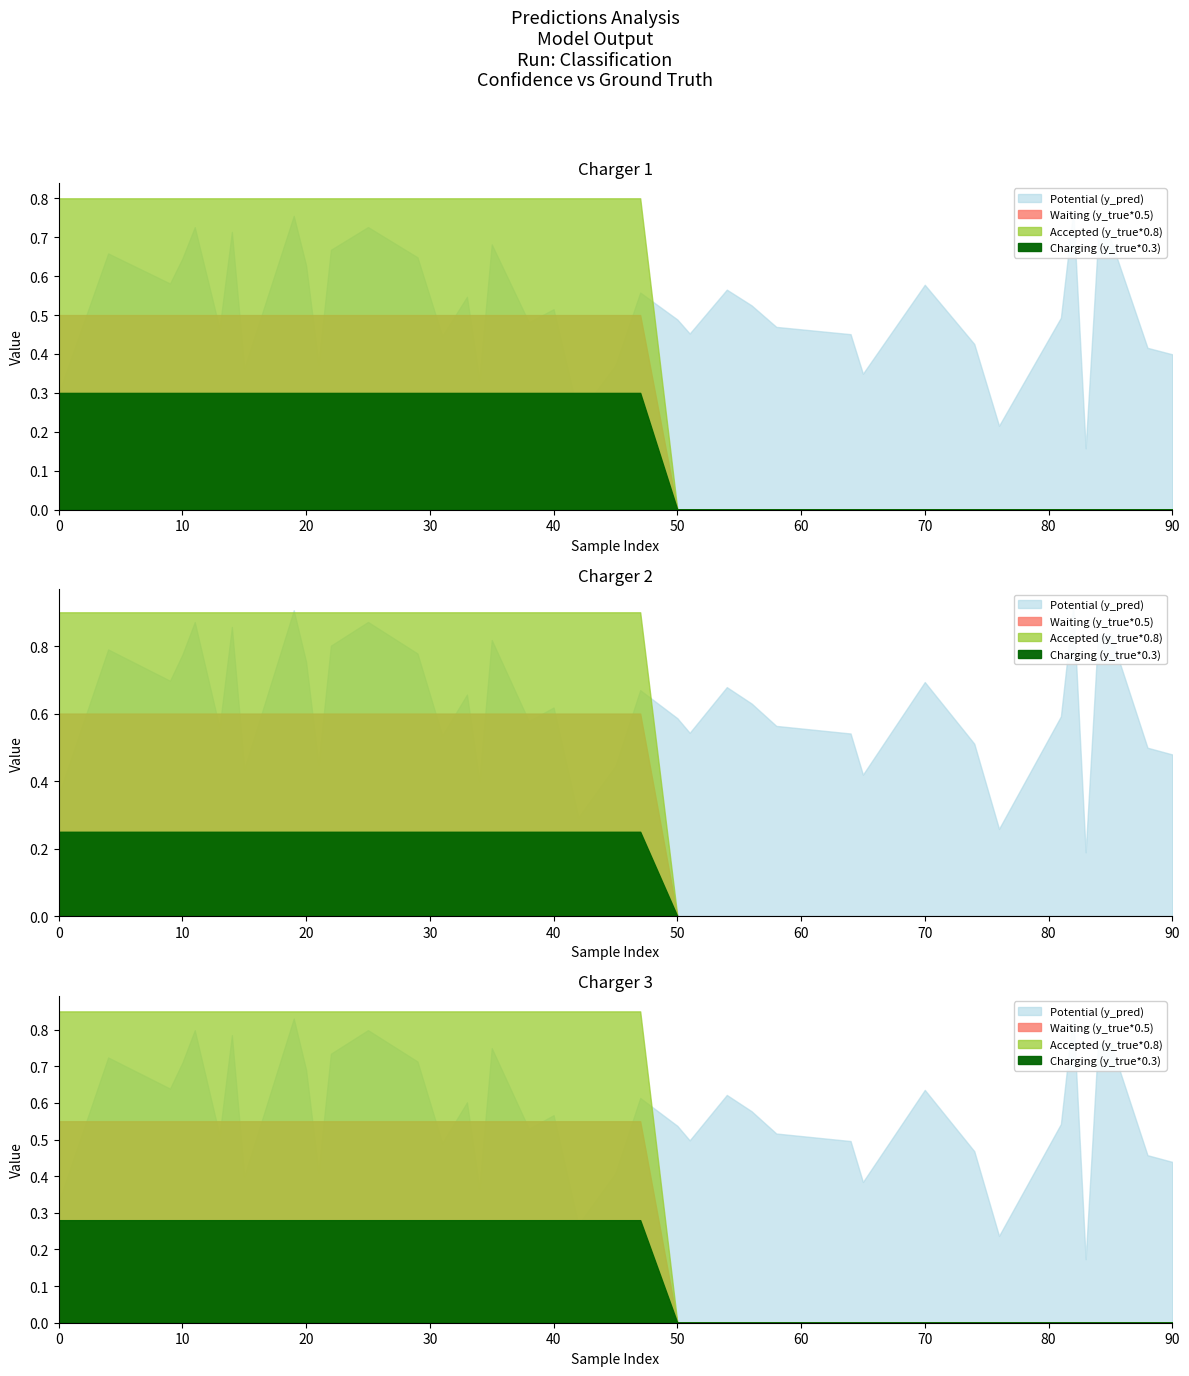

True or false: y_true has more than 1 points higher than both neighbors.

False